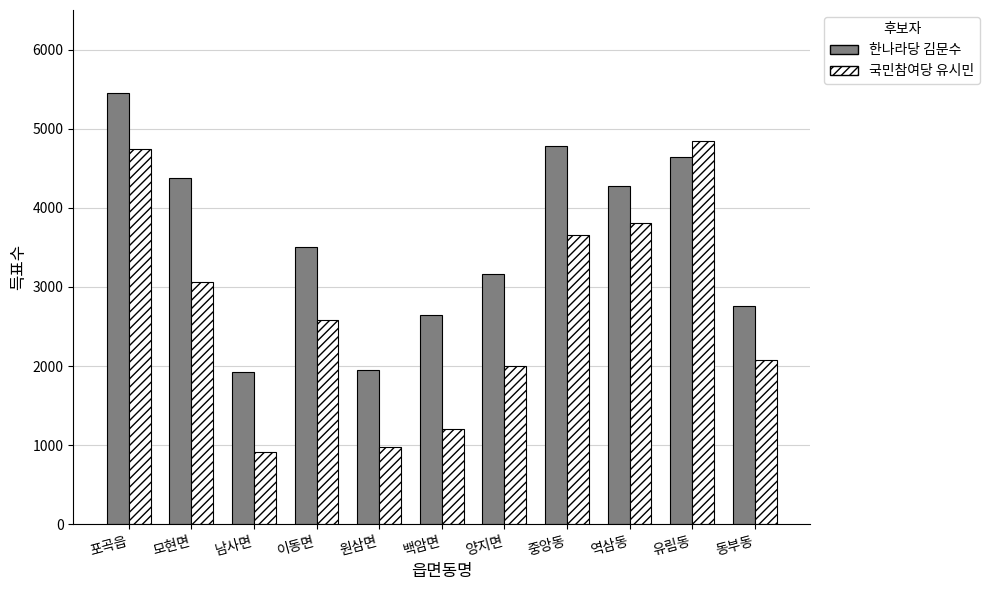

The 한나라당 김문수 series shows 1924 at 남사면. True or false?

True